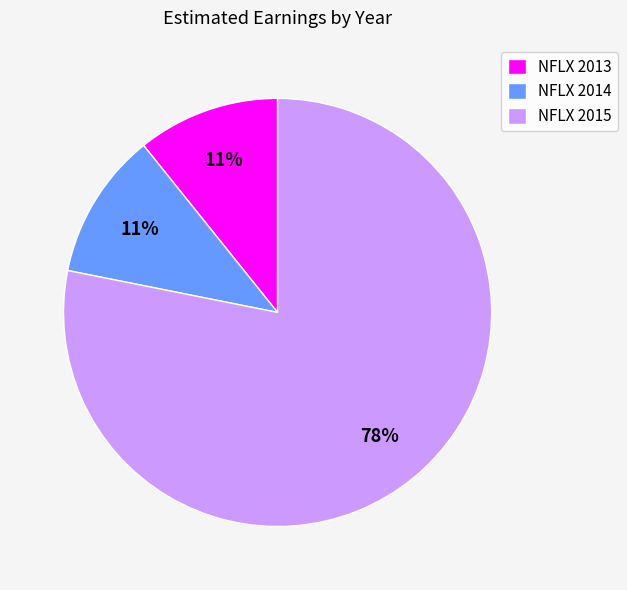

Which slice is the largest?

NFLX 2015